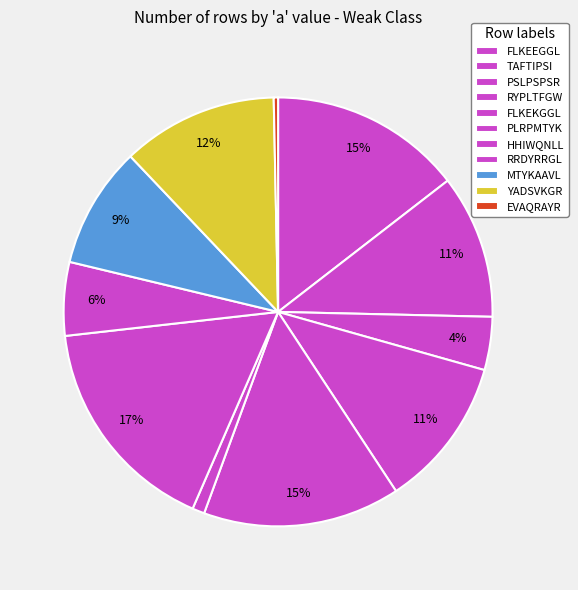

Count the number of slices in the pie.

11